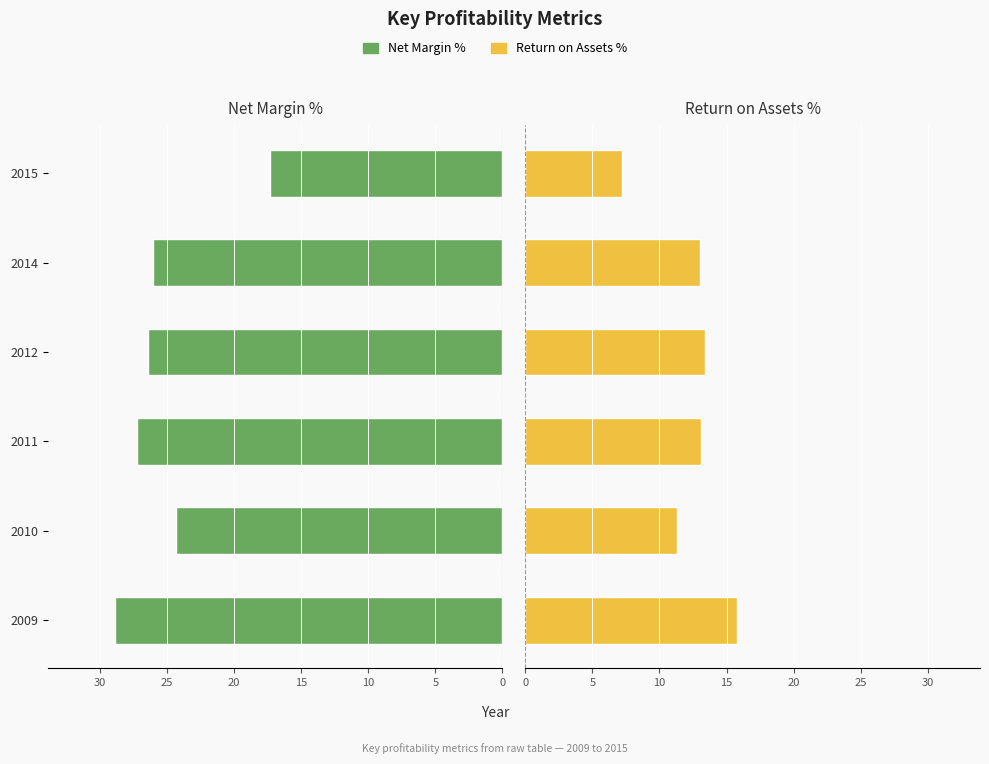

At how many categories does at least one series exceed 5?

6